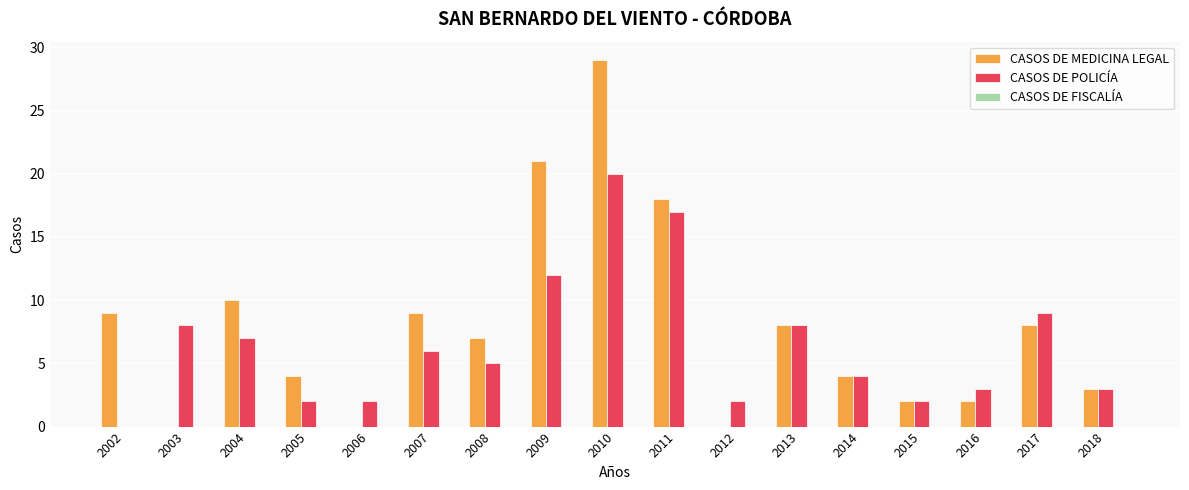

The CASOS DE POLICÍA series shows 9 at 2017. True or false?

True